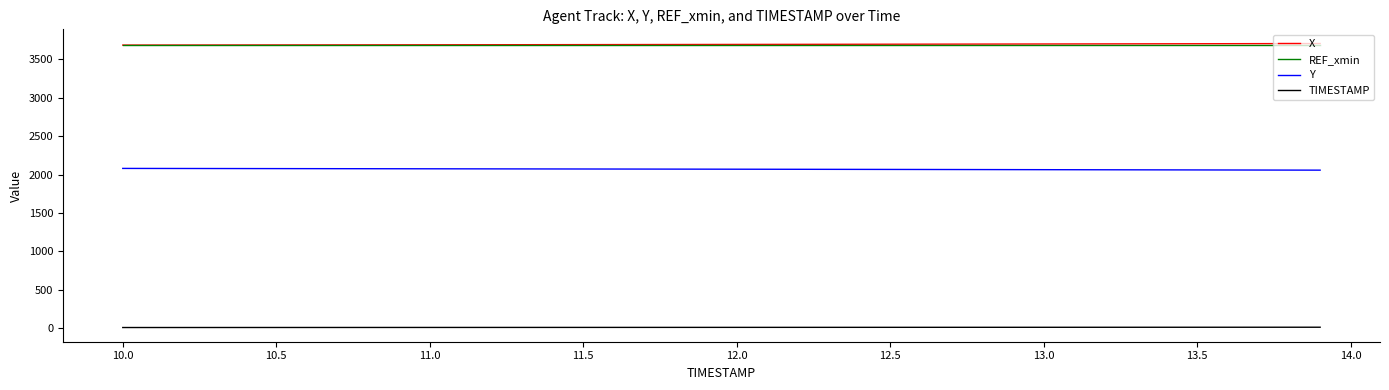

How many distinct data groups are displayed?

4